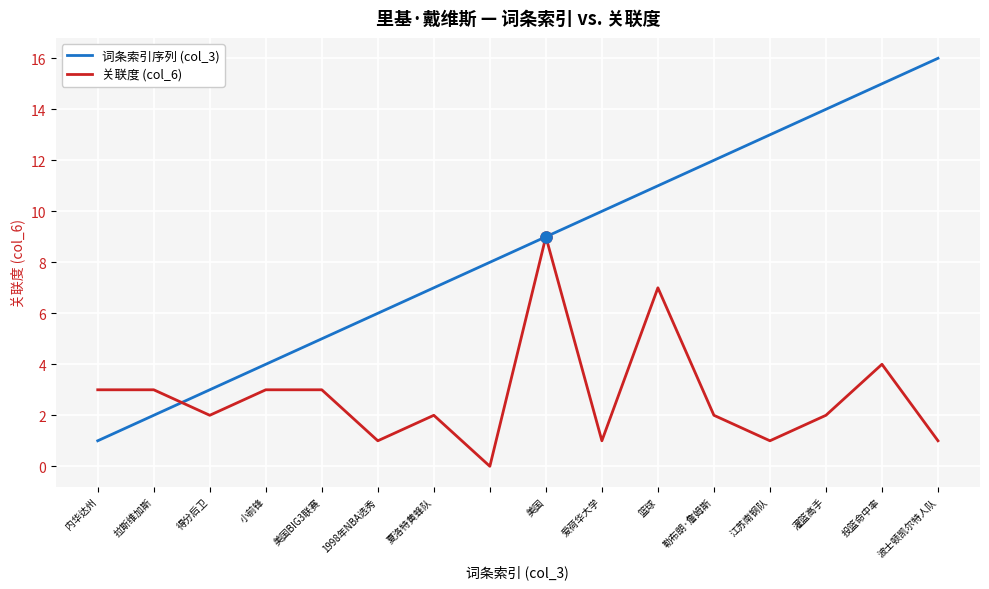

How many interior local valleys does the 关联度 (col_6) series have?

5